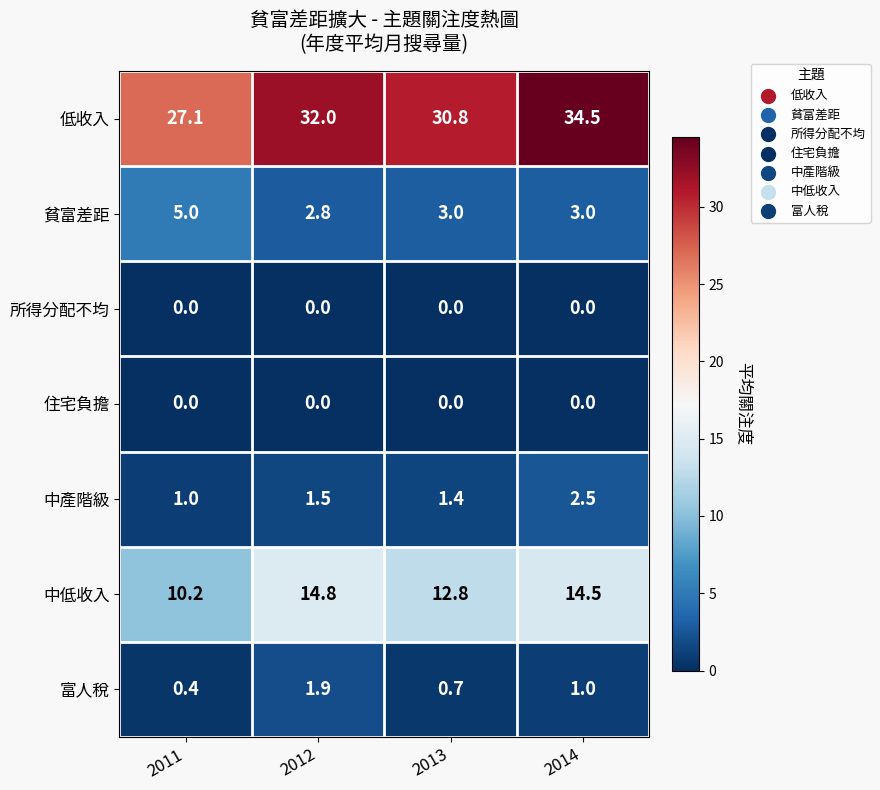

Rank the categories by 富人稅 value from lowest to highest.

2011, 2013, 2014, 2012